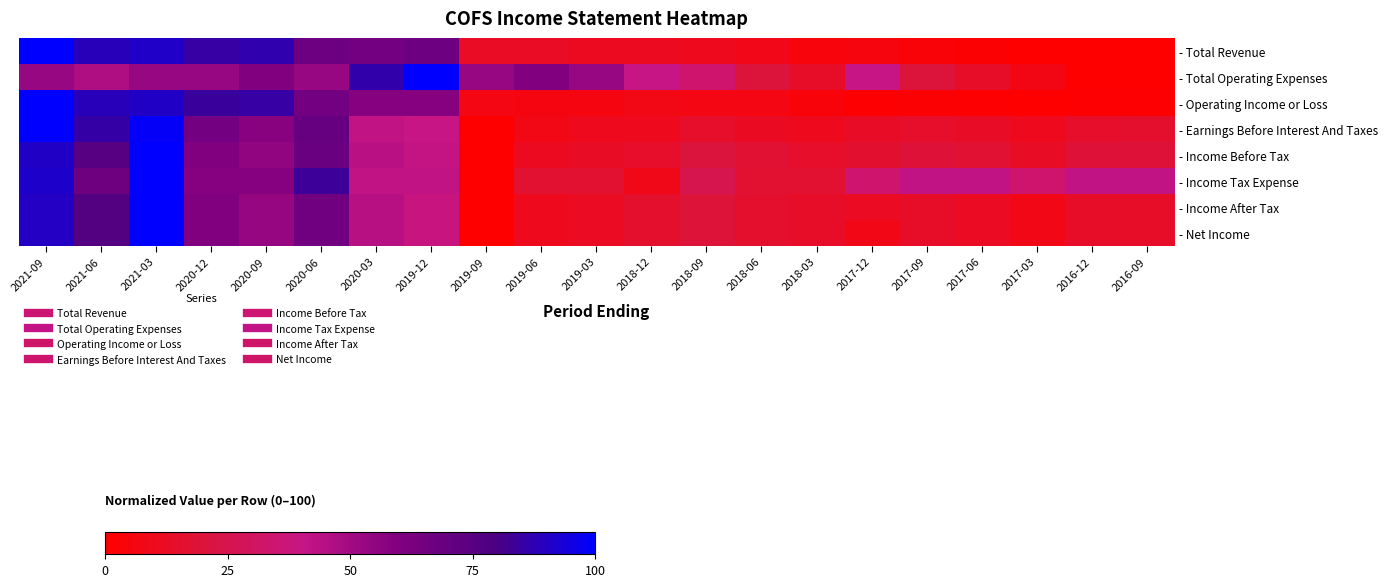

Rank the series by their maximum value, from lowest to highest.

- Total Revenue, - Total Operating Expenses, - Operating Income or Loss, - Earnings Before Interest And Taxes, - Income Before Tax, - Income Tax Expense, - Income After Tax, - Net Income